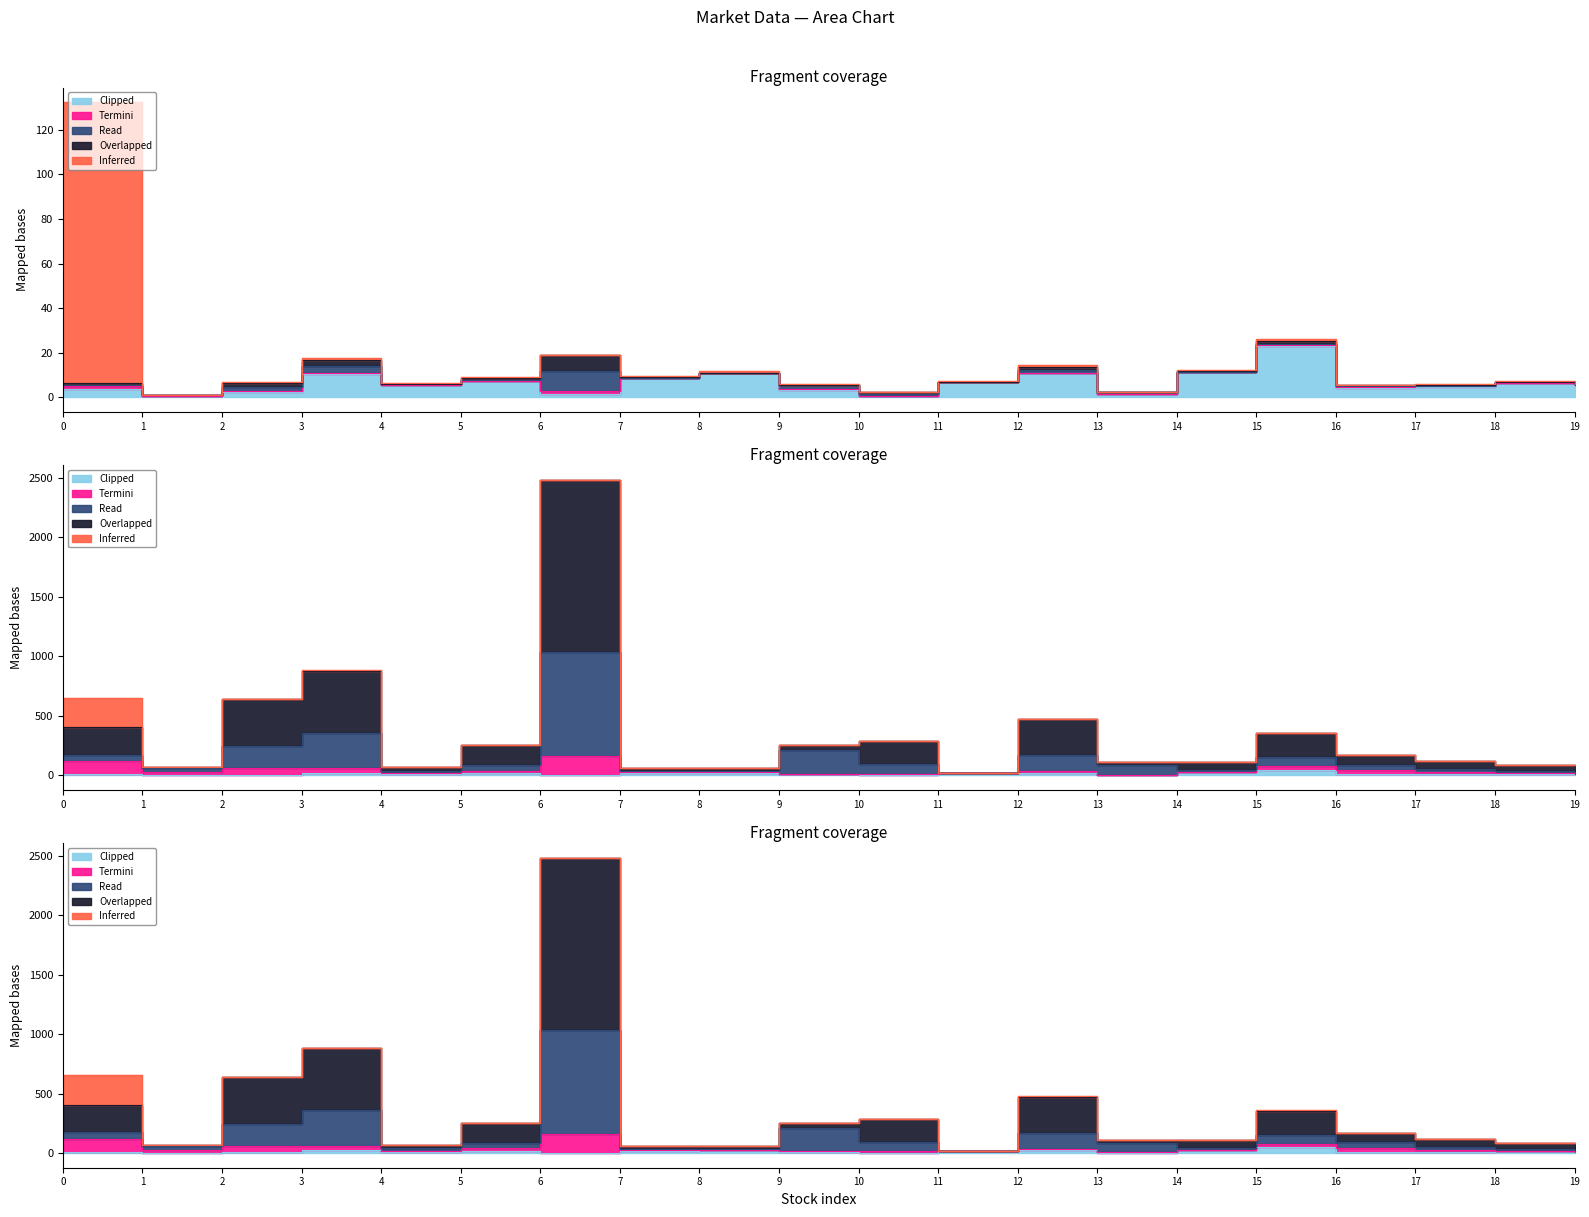

At which label does Clipped reach its peak?

15